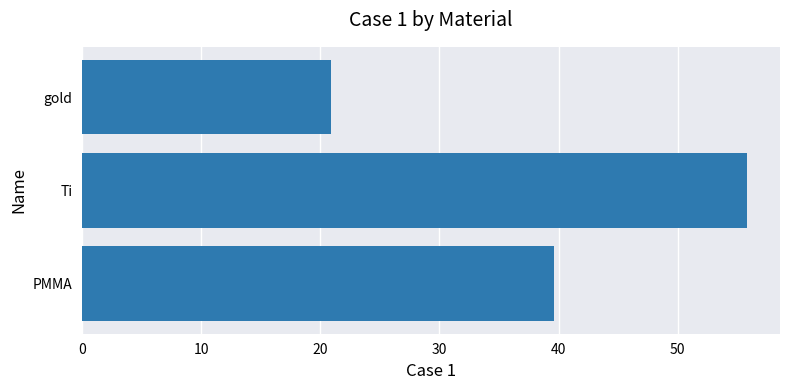

What is the maximum value shown in the chart?

55.8